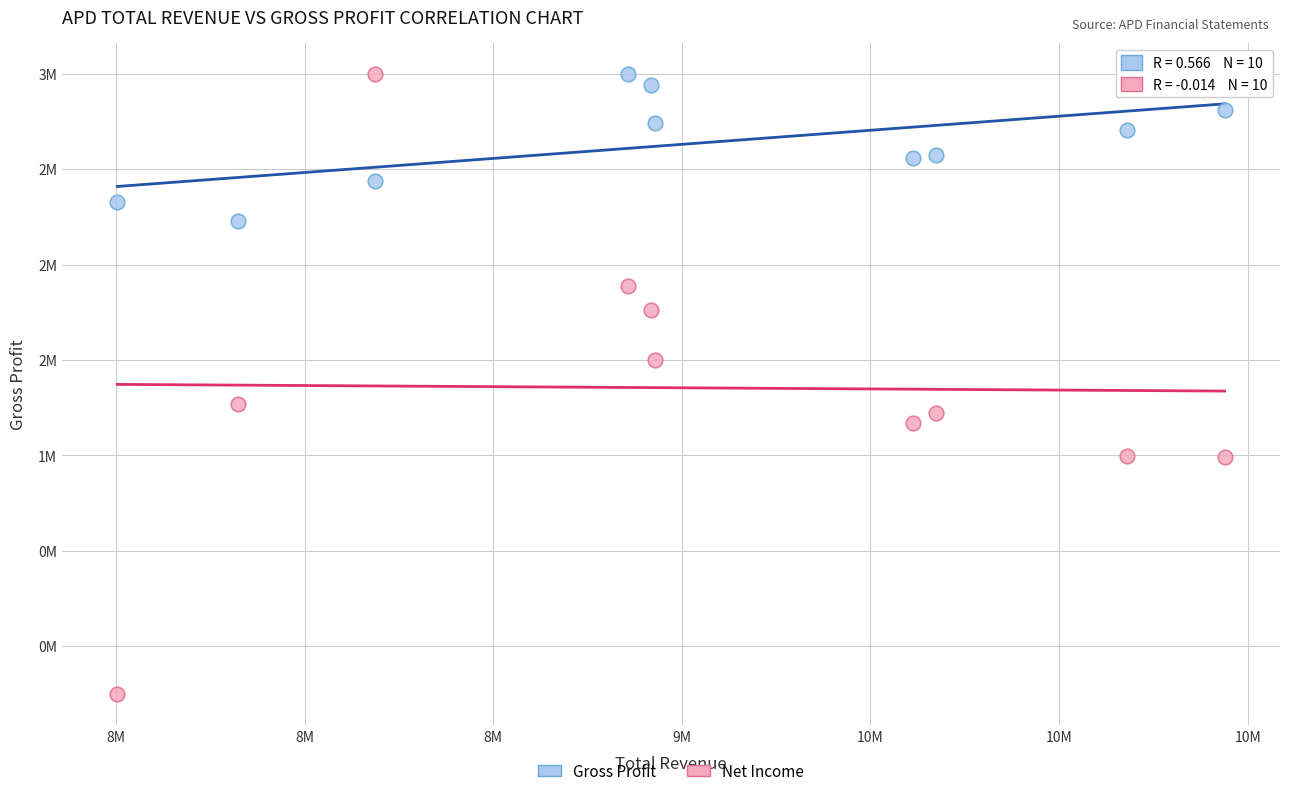

What are all the series names shown in the legend?

Gross Profit, Net Income